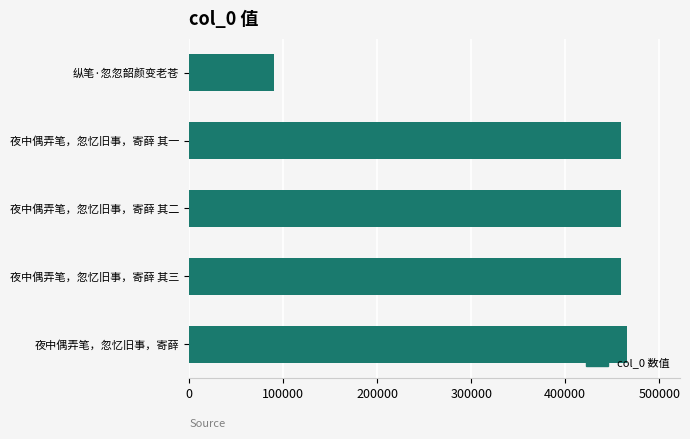

At which label is the value closest to 277952?

夜中偶弄笔，忽忆旧事，寄薛 其一